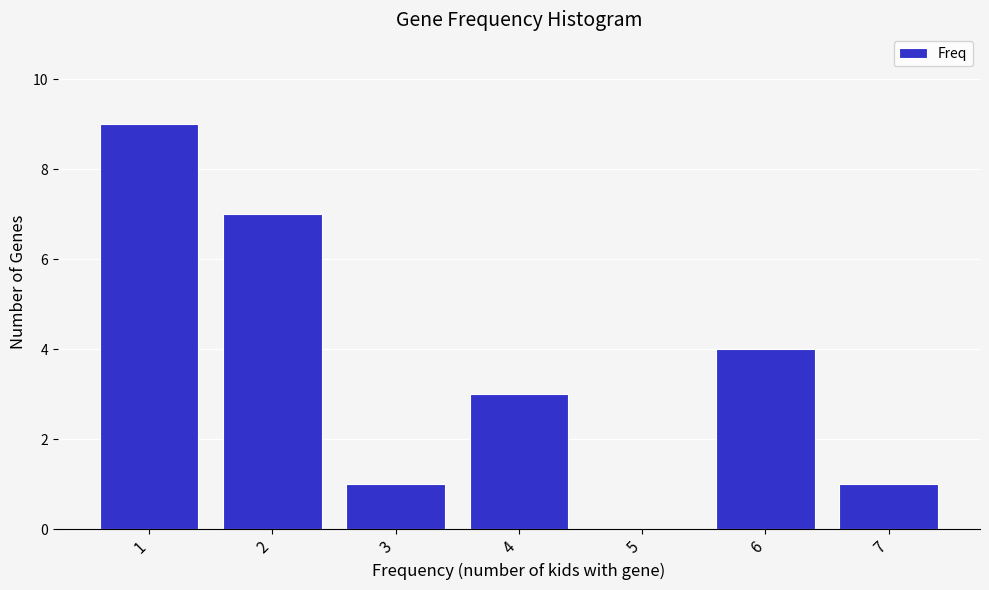

Reading left to right, extract all data points from this chart.

1=9	2=7	3=1	4=3	5=0	6=4	7=1